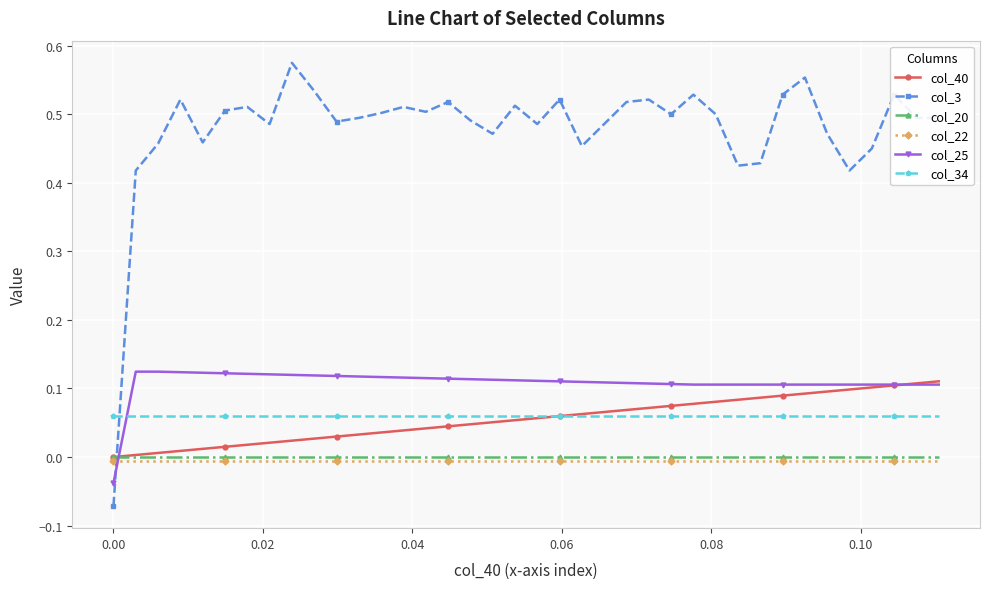

True or false: col_25 and col_22 intersect in this chart.

True